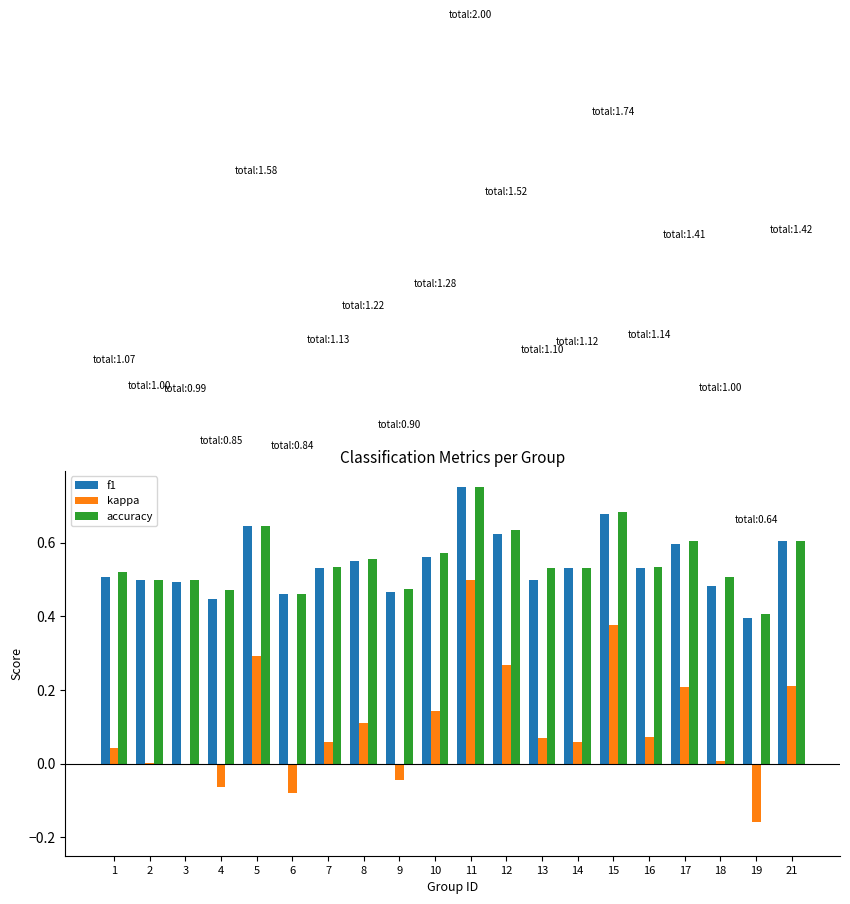

Is the value of f1 at 6 greater than the value of kappa at 9?

Yes